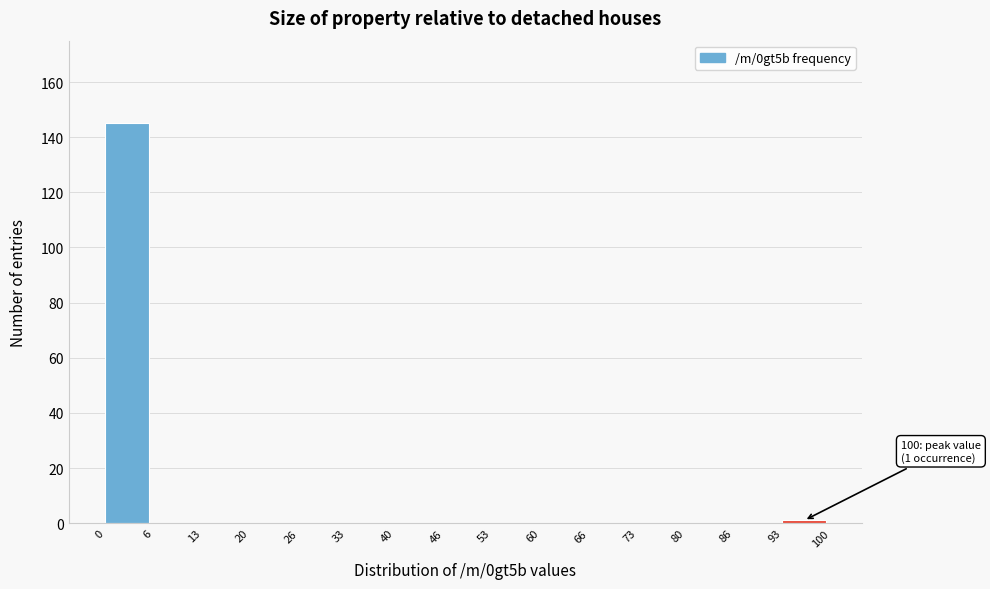

Over which range of the x-axis is the bar tallest?

0 to 6